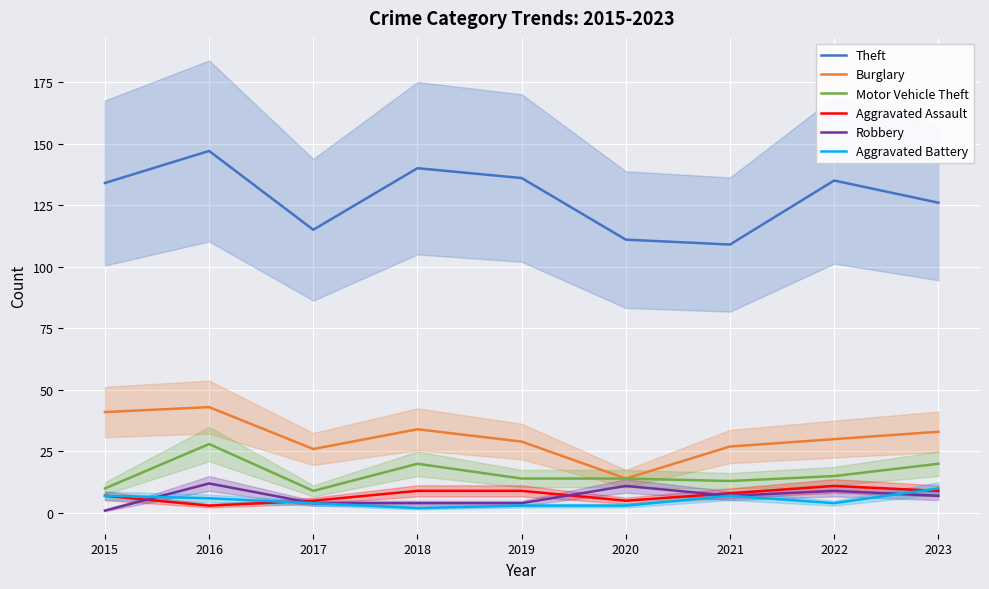

Does the chart display data point markers on the line(s)?

No